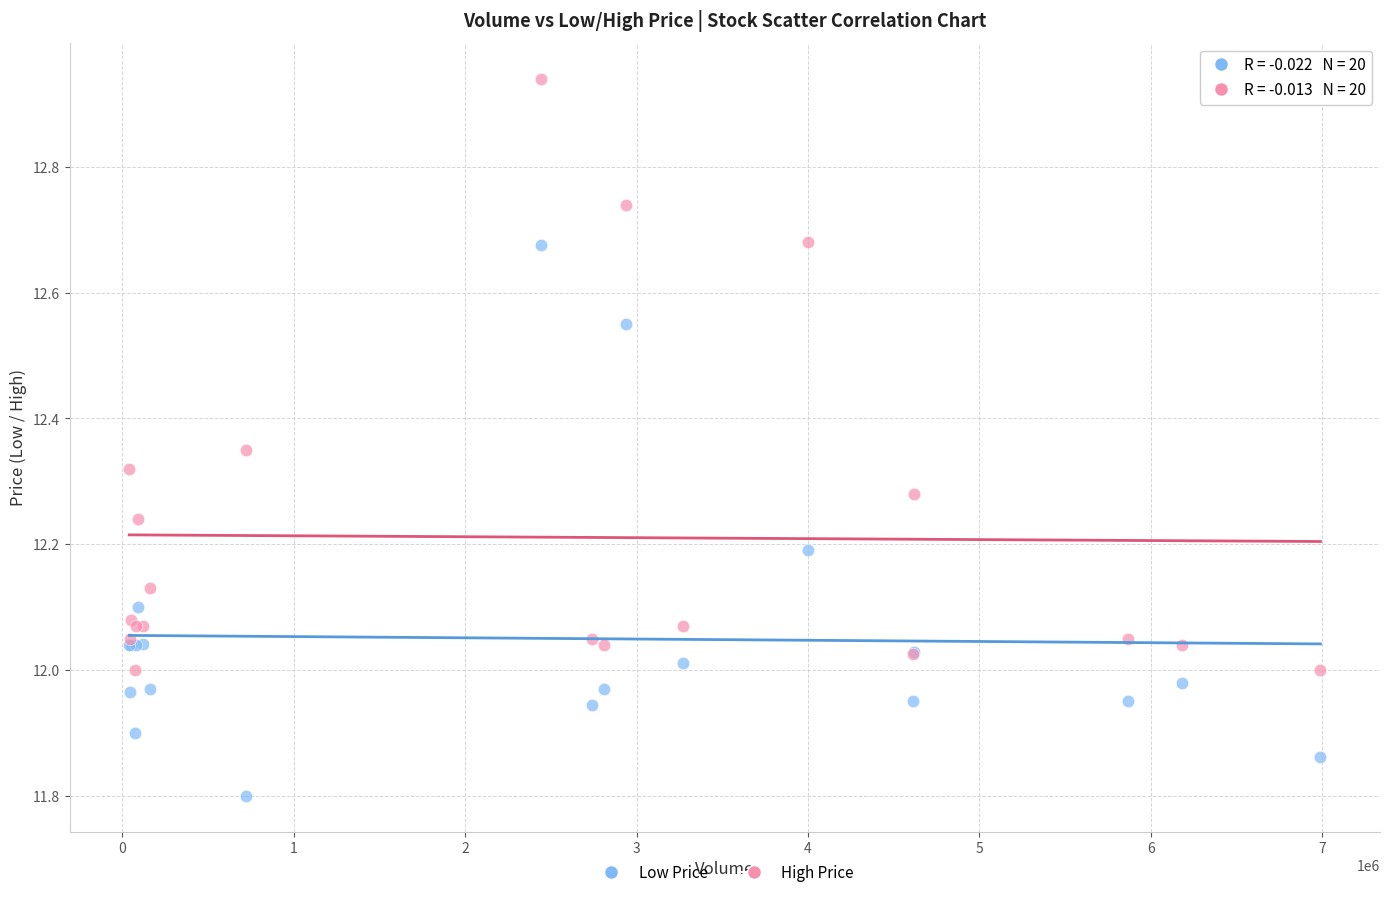

Which series has the widest spread of Y values?

High Price